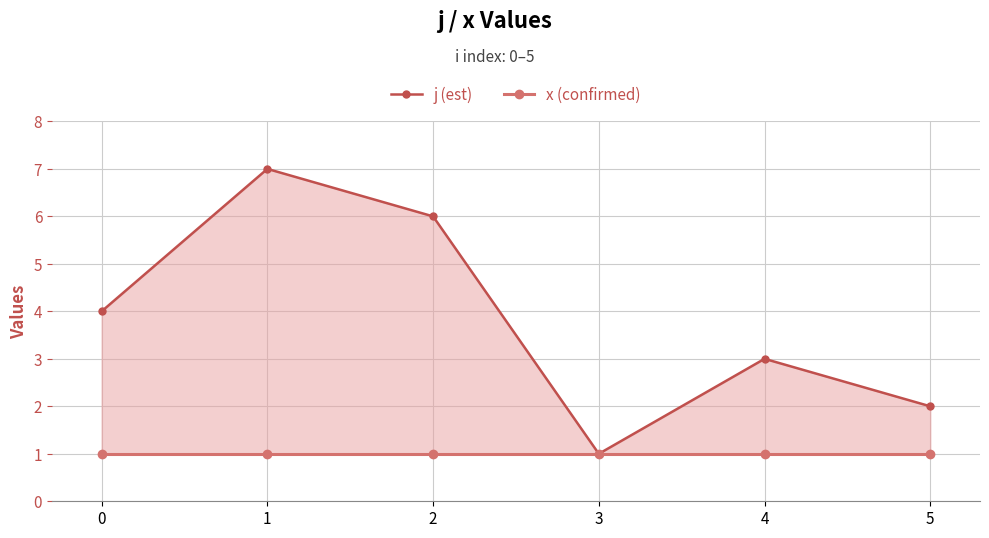

Reading right to left, what are all the values shown in this chart?

j (est): 5=2	4=3	3=1	2=6	1=7	0=4
x (confirmed): 5=1	4=1	3=1	2=1	1=1	0=1